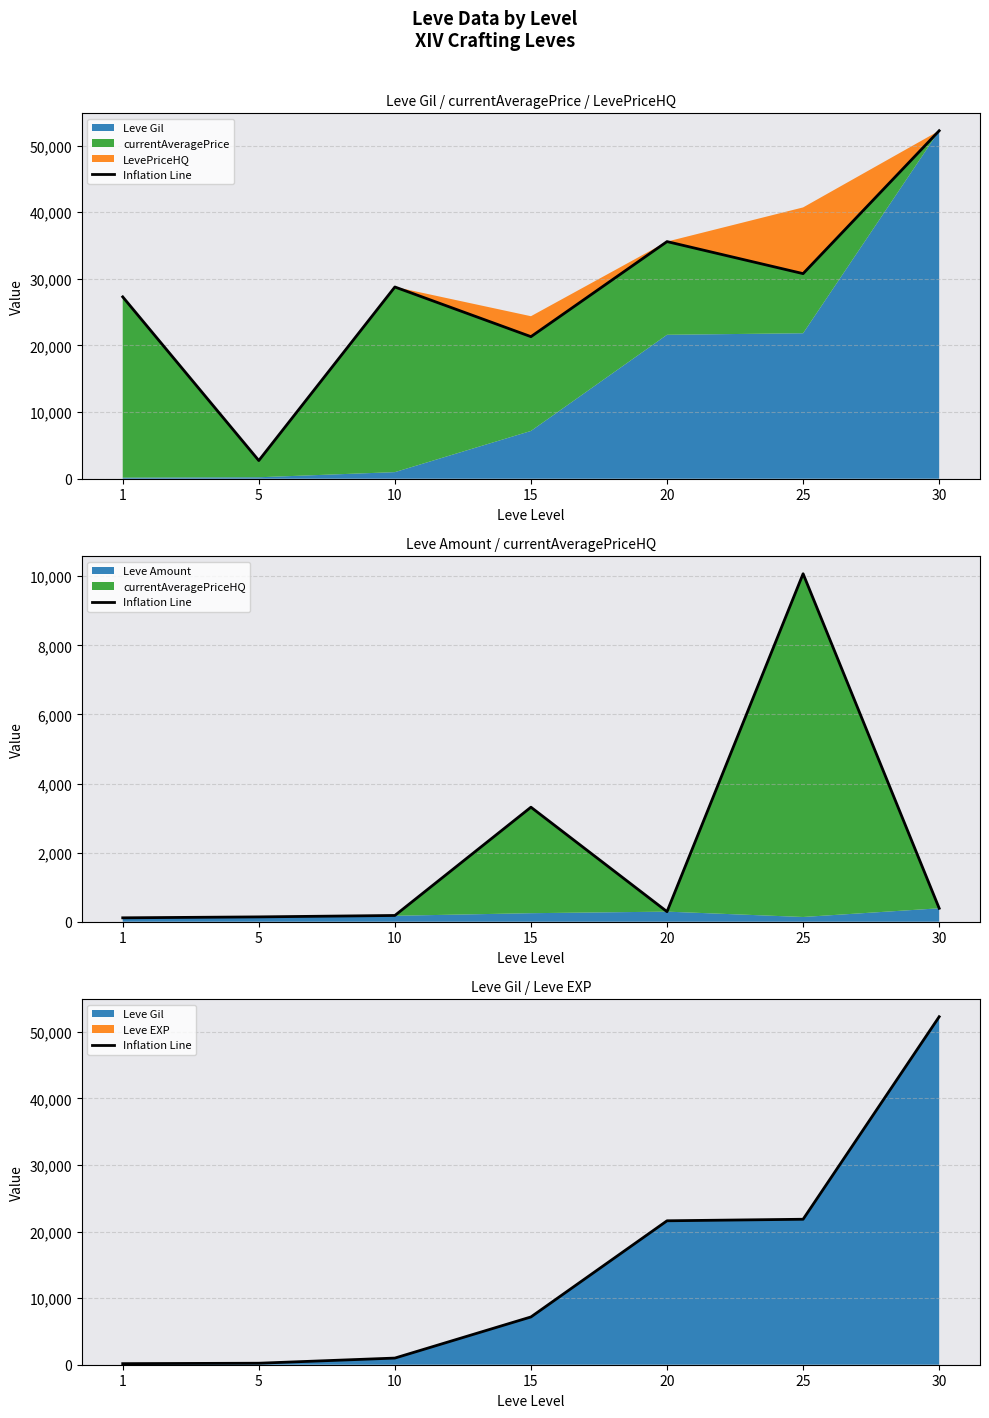

List the labels in order of value, smallest first.

1, 5, 10, 15, 20, 25, 30